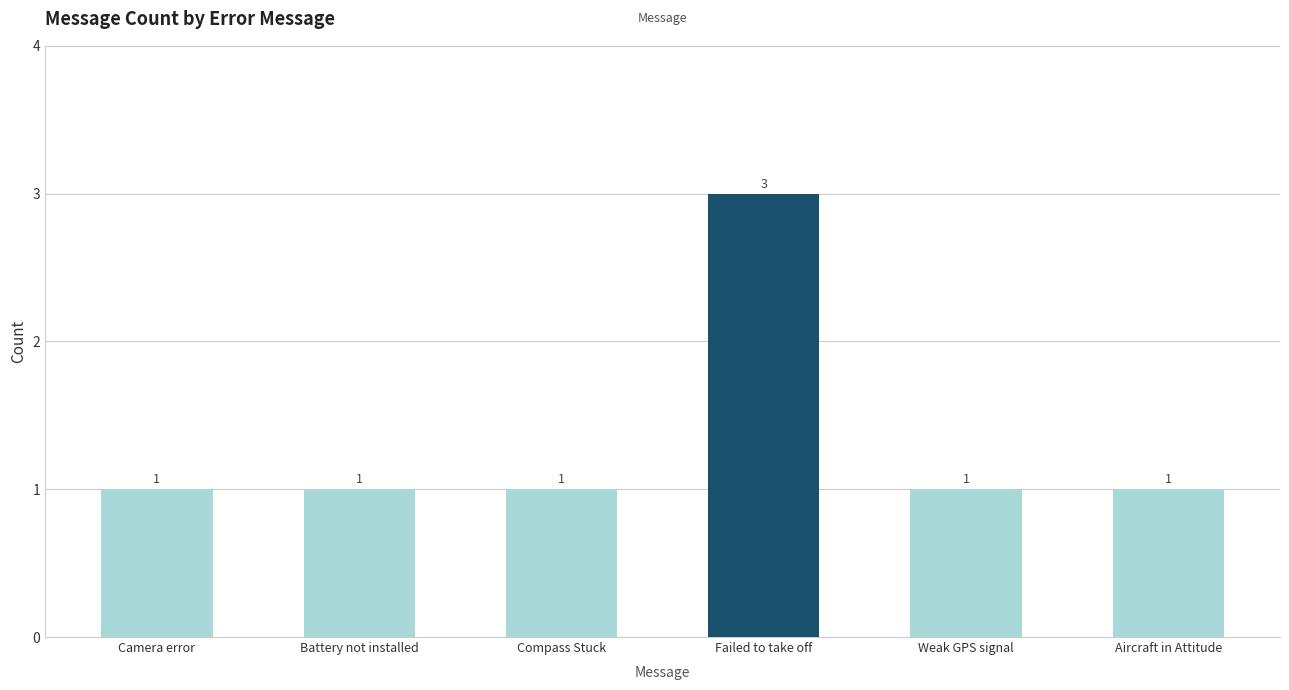

What is the difference between the maximum and minimum values?

2